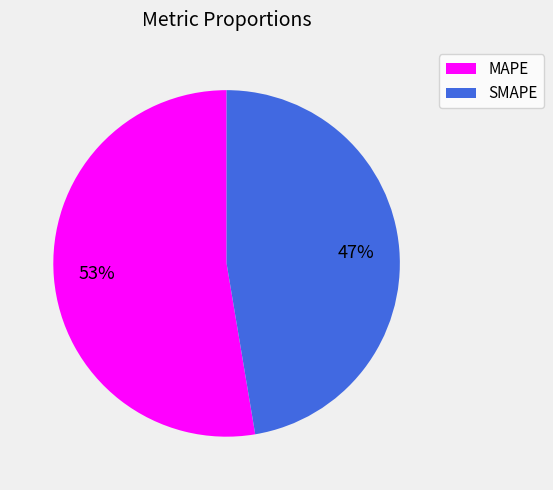

To the nearest percent, what is the average slice percentage?

50%